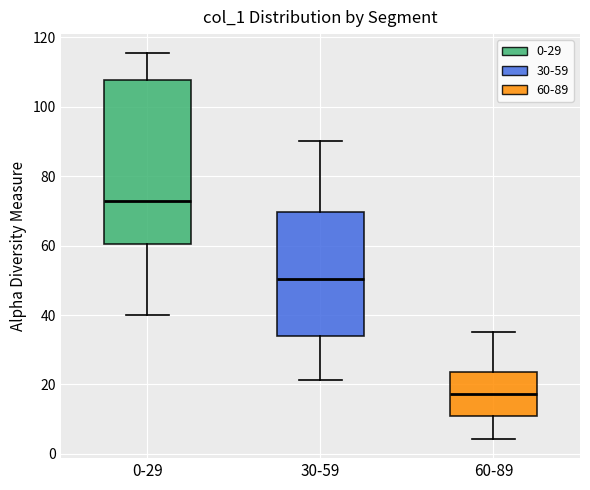

Comparing the boxes themselves (not the whiskers), which one is the tallest?

0-29